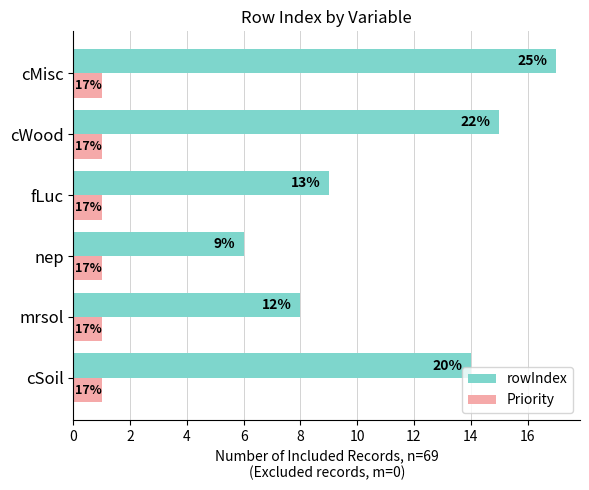

List the series in order of their peak value, highest first.

rowIndex, Priority